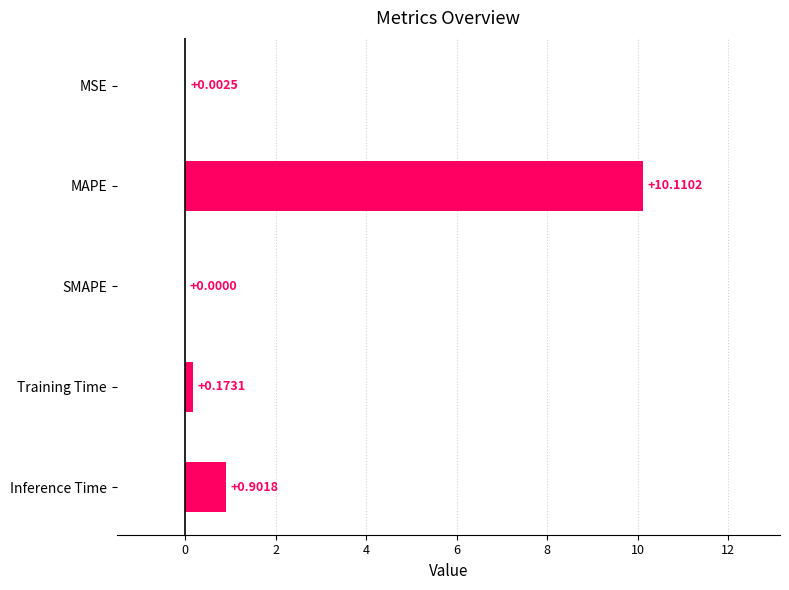

At which category does the chart reach its peak across all series?

MAPE